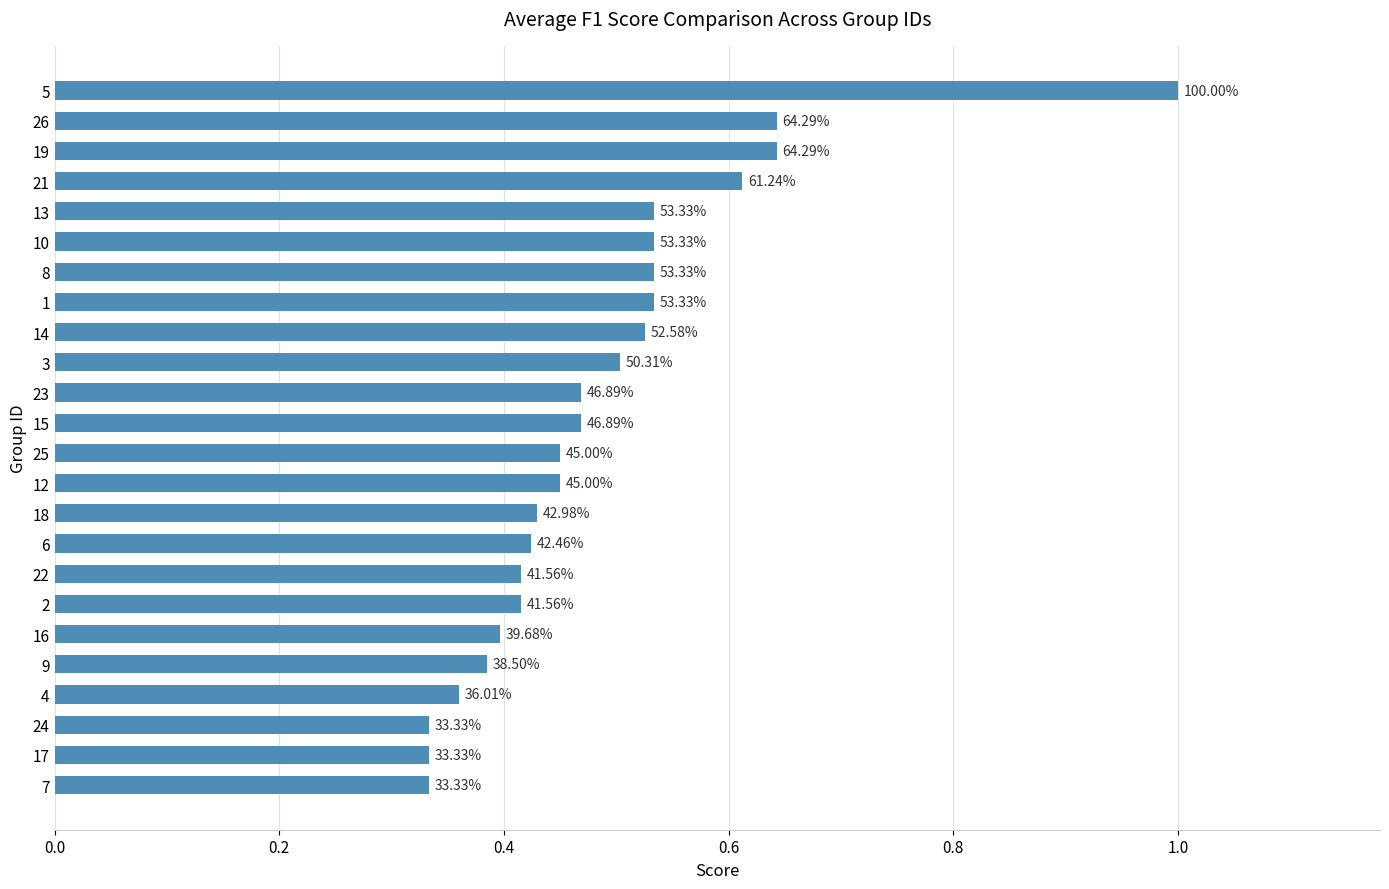

Are the bars horizontal?

Yes